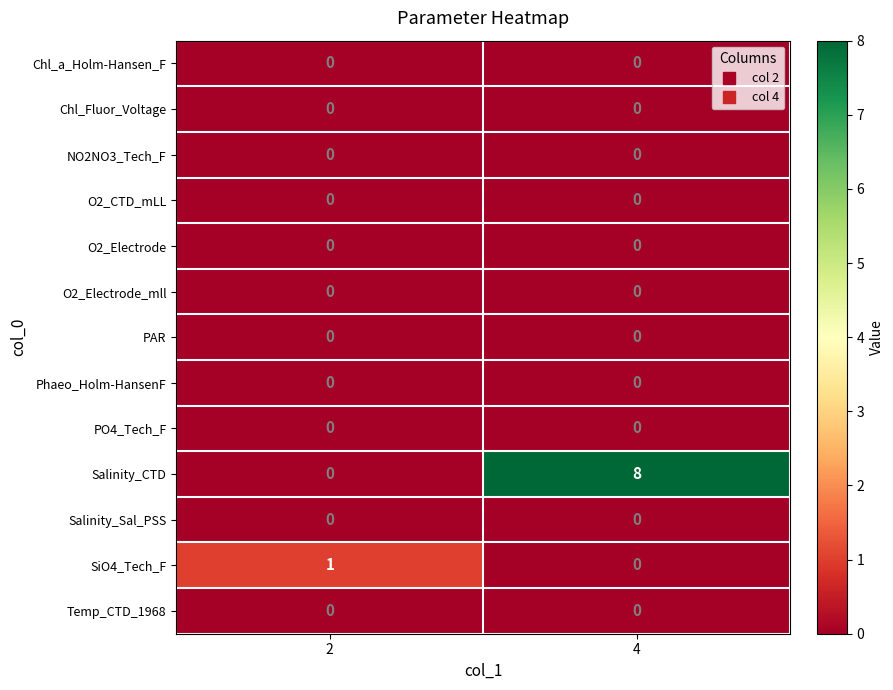

What is the total value across all series at 2?

1